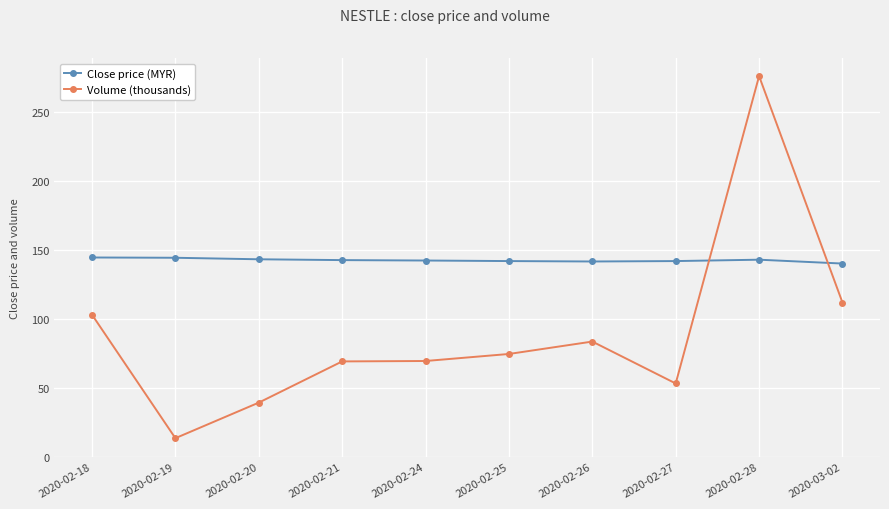

True or false: Volume (thousands) has more than 0 interior local peaks.

True